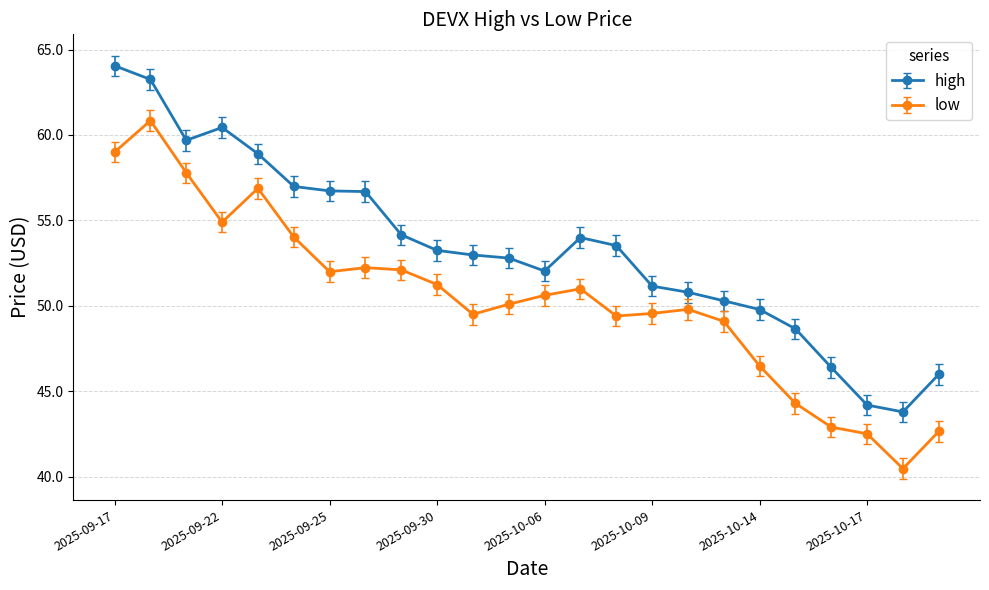

What is the lowest value of the high series?

43.8